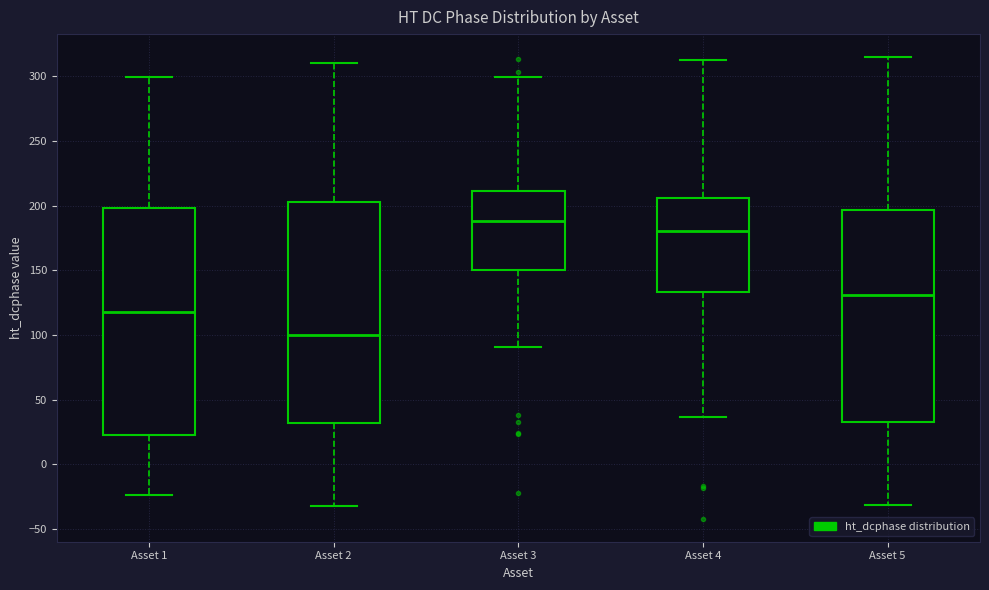

Reading left to right, transcribe this box plot: for each box, give where its median line is, the range the box spans, and where its two whiskers end, as read against the y-axis. The values are not printed on the chart, so give them approximately, as read against the axis.

Asset 1: median 115, box 25 to 200, whiskers -25 to 300
Asset 2: median 100, box 30 to 205, whiskers -30 to 310
Asset 3: median 190, box 150 to 210, whiskers 90 to 300
Asset 4: median 180, box 135 to 205, whiskers 35 to 315
Asset 5: median 130, box 30 to 195, whiskers -30 to 315